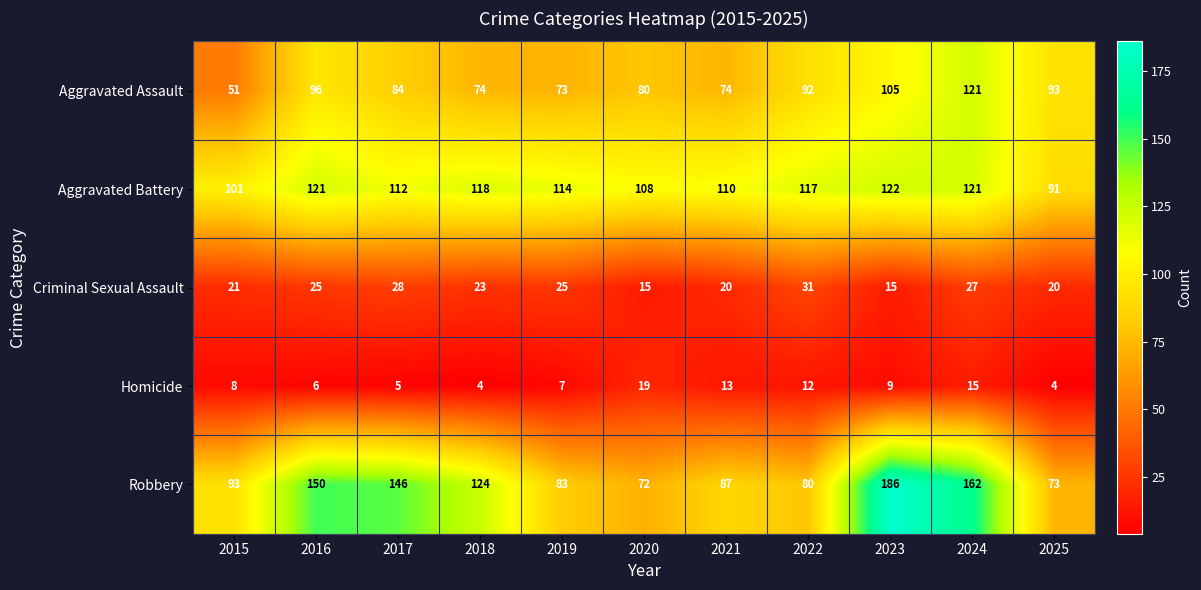

What is the minimum value shown in the chart?

4